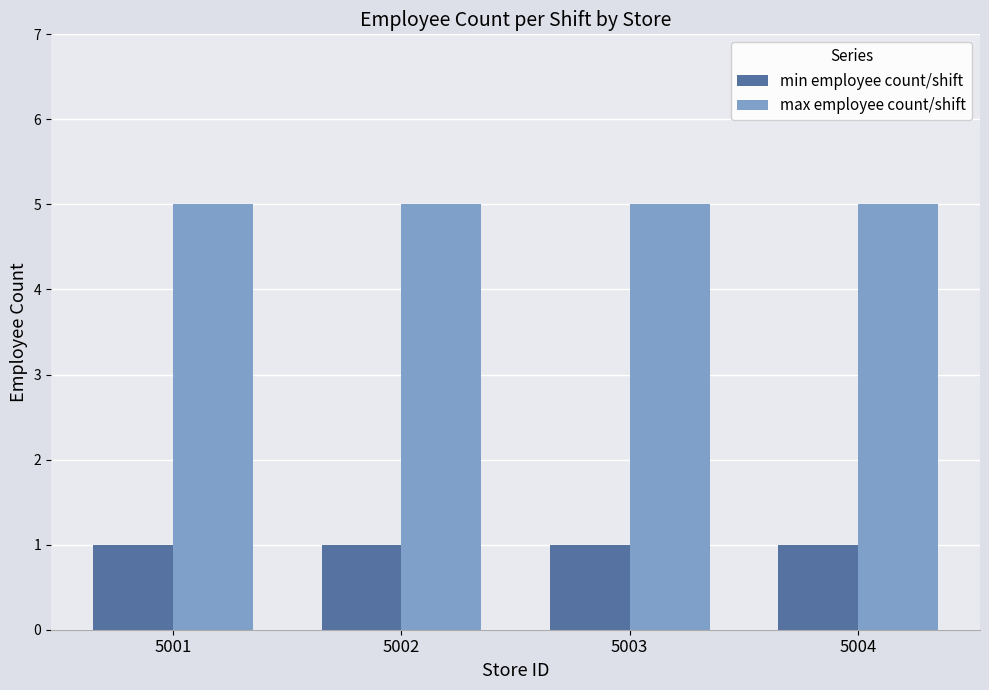

How many bars are there in total?

8